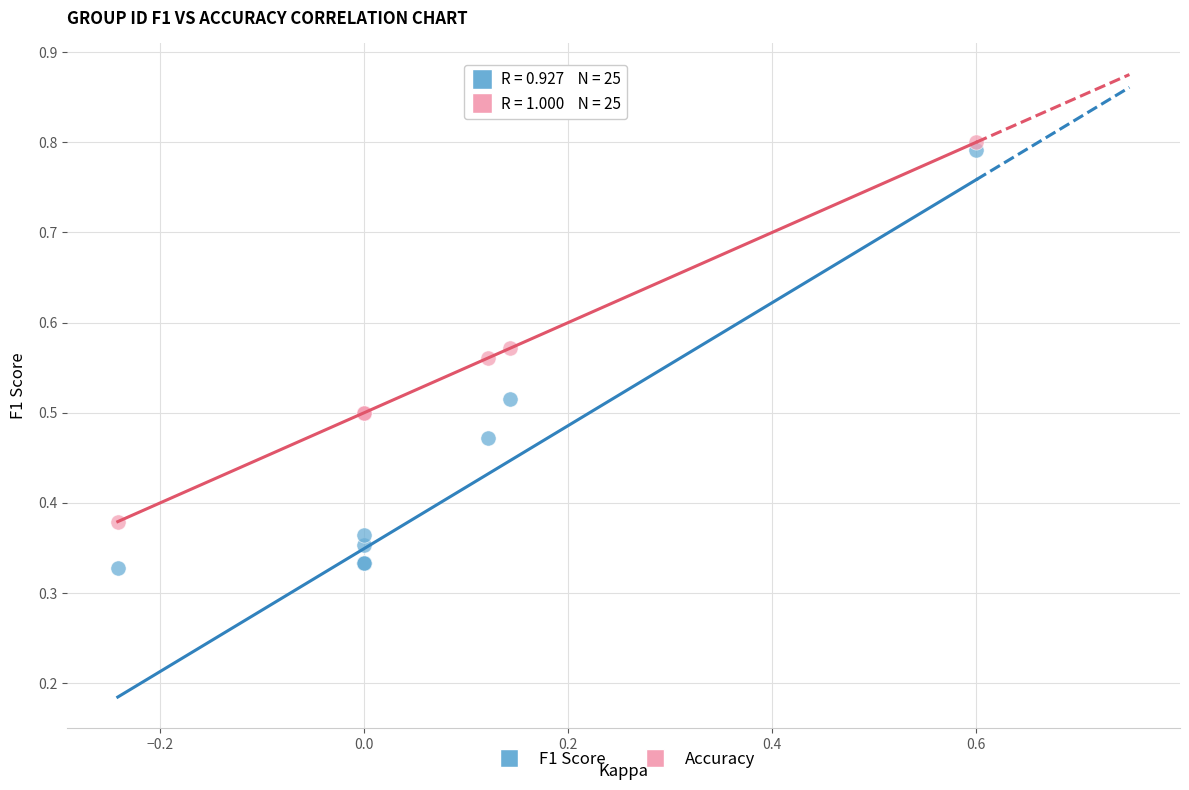

Which series has the largest Y range (max minus min)?

F1 Score